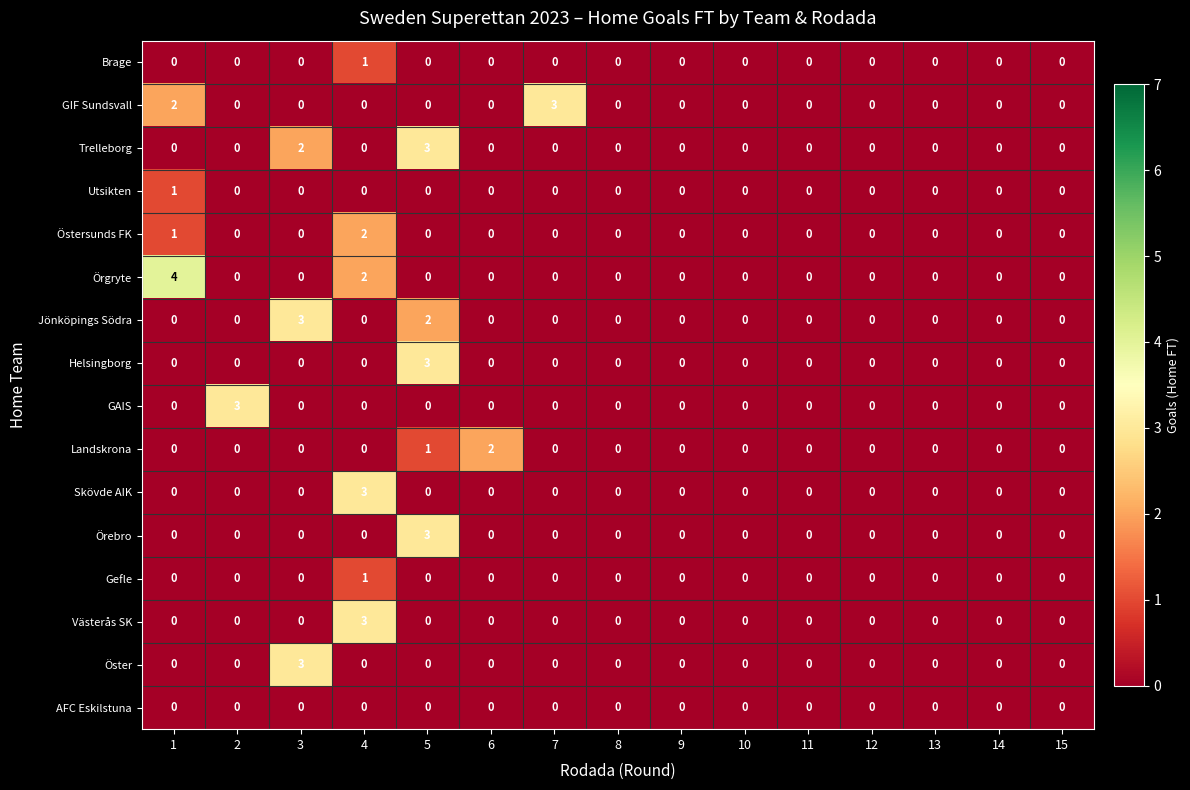

At which label does Jönköpings Södra reach its peak?

3